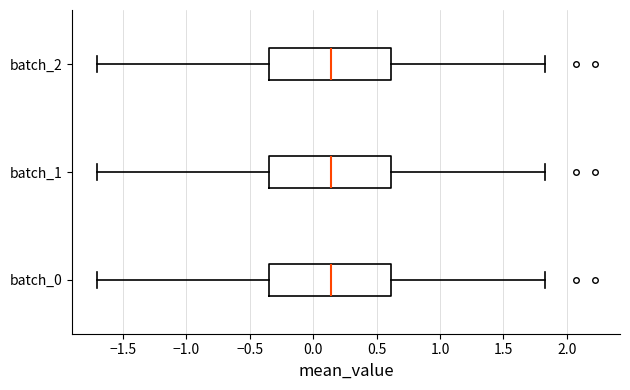

Reading bottom to top, transcribe this box plot: for each box, give where its median line is, the range the box spans, and where its two whiskers end, as read against the x-axis. The values are not printed on the chart, so give them approximately, as read against the axis.

batch_0: median 0.15, box -0.35 to 0.60, whiskers -1.70 to 1.85
batch_1: median 0.15, box -0.35 to 0.60, whiskers -1.70 to 1.85
batch_2: median 0.15, box -0.35 to 0.60, whiskers -1.70 to 1.85